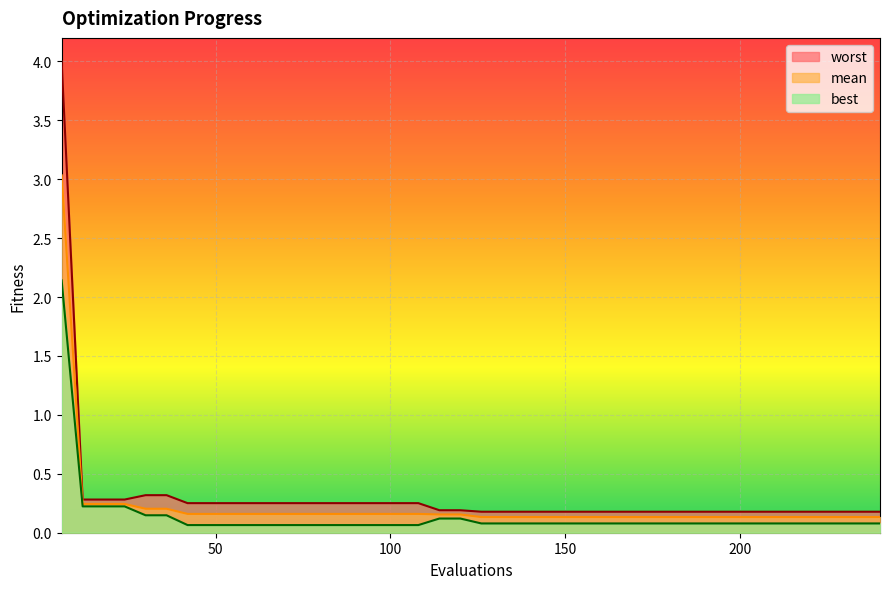

True or false: mean and worst intersect in this chart.

False